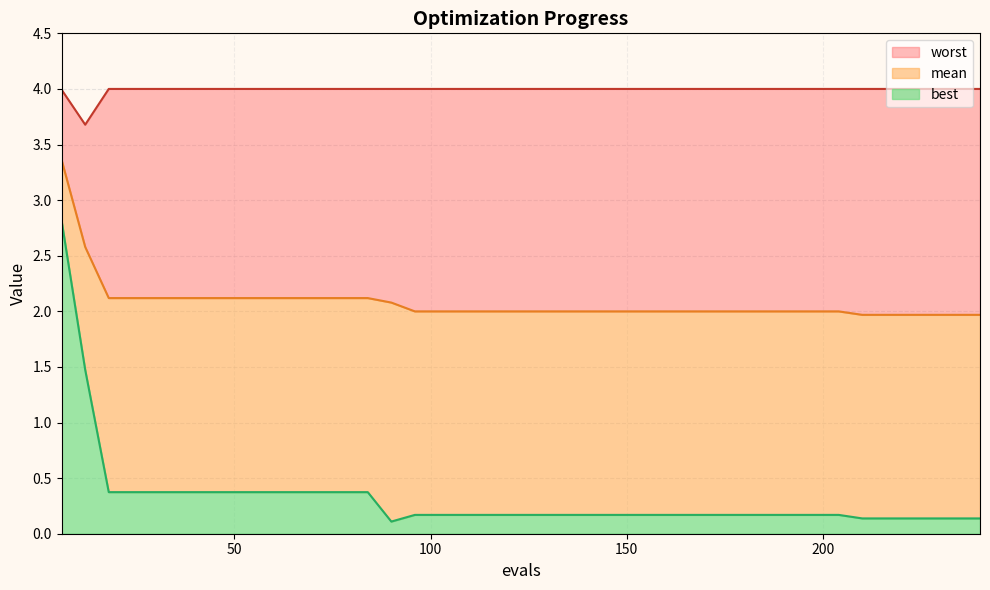

True or false: mean and worst intersect in this chart.

False